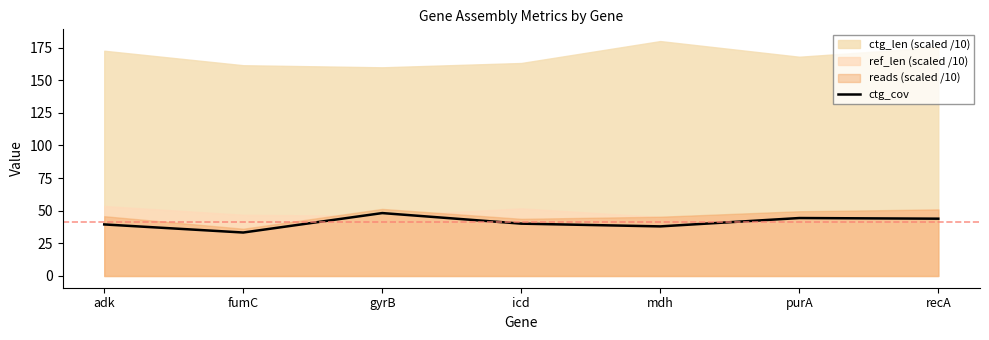

Reading right to left, what are all the values shown in this chart?

43.9	44.4	38.0	40.1	48.2	33.3	39.5